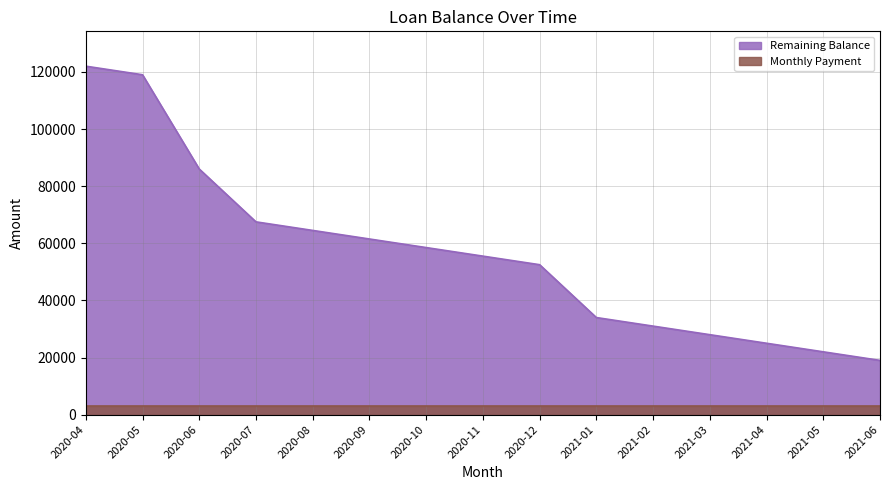

Where is the data nearest to the value 70500?

2020-07